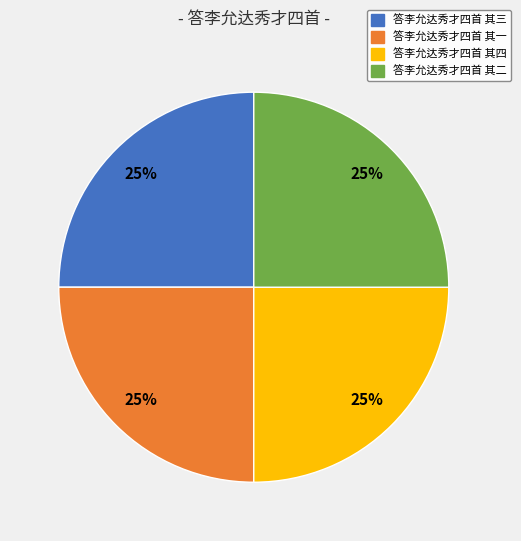

To the nearest percent, what percentage of the pie is 答李允达秀才四首 其一?

25%